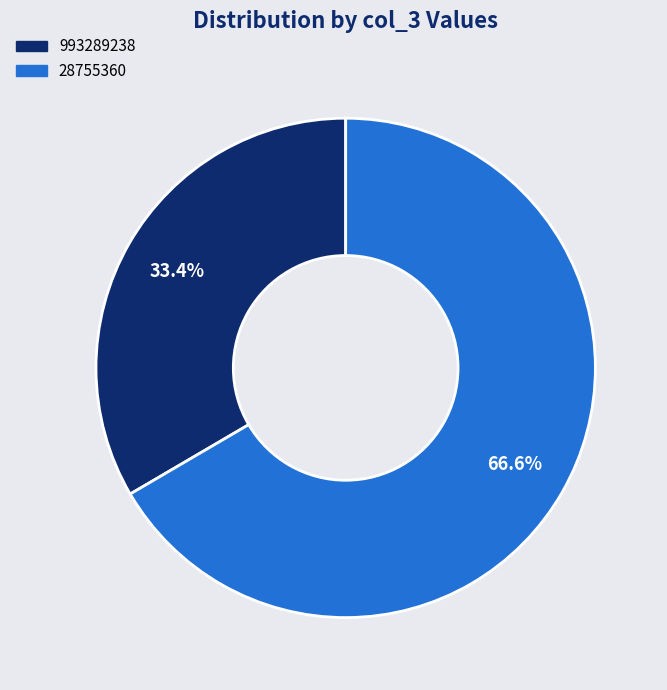

To the nearest percent, what portion does 28755360 represent?

67%